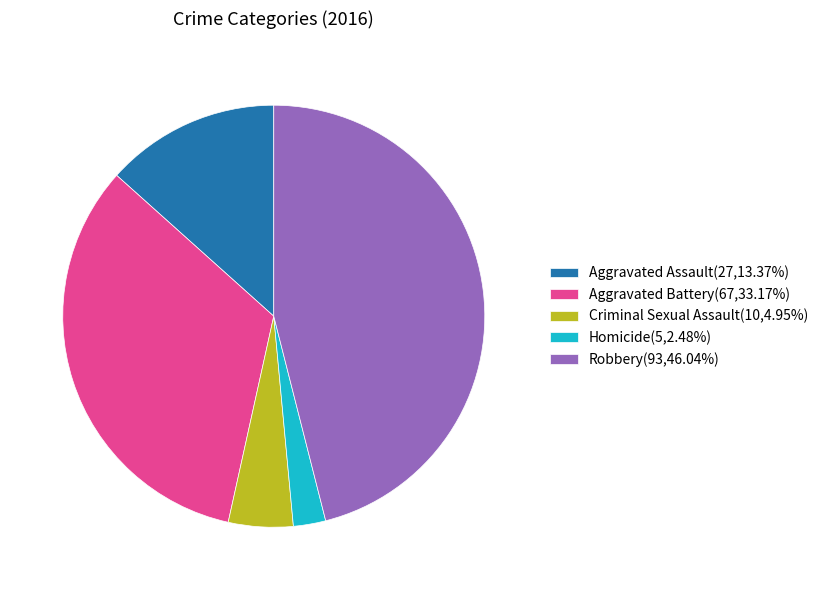

Combined, do Criminal Sexual Assault and Robbery account for over 50%?

Yes